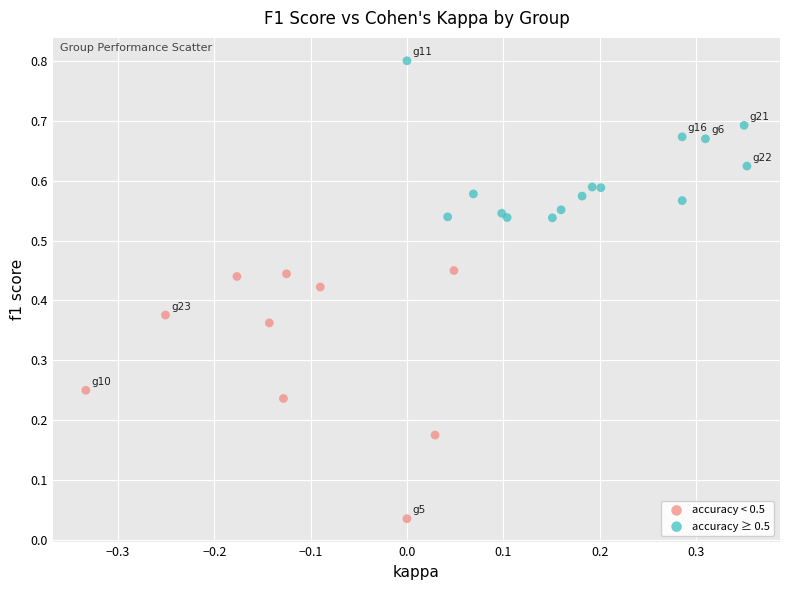

Which series reaches the minimum Y coordinate?

accuracy < 0.5